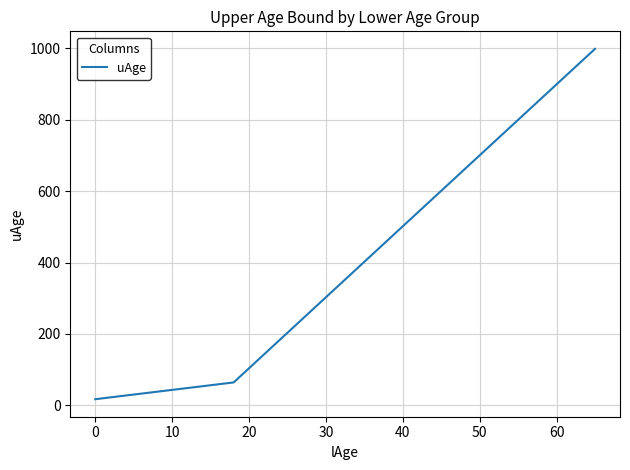

Reading left to right, list all the values displayed in this chart.

17	64	999